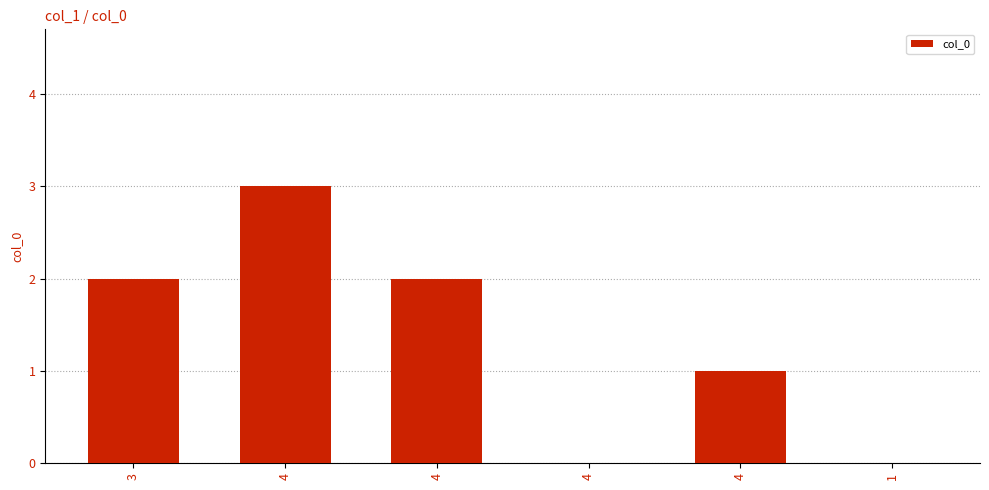

Where is the data nearest to the value 1?

4